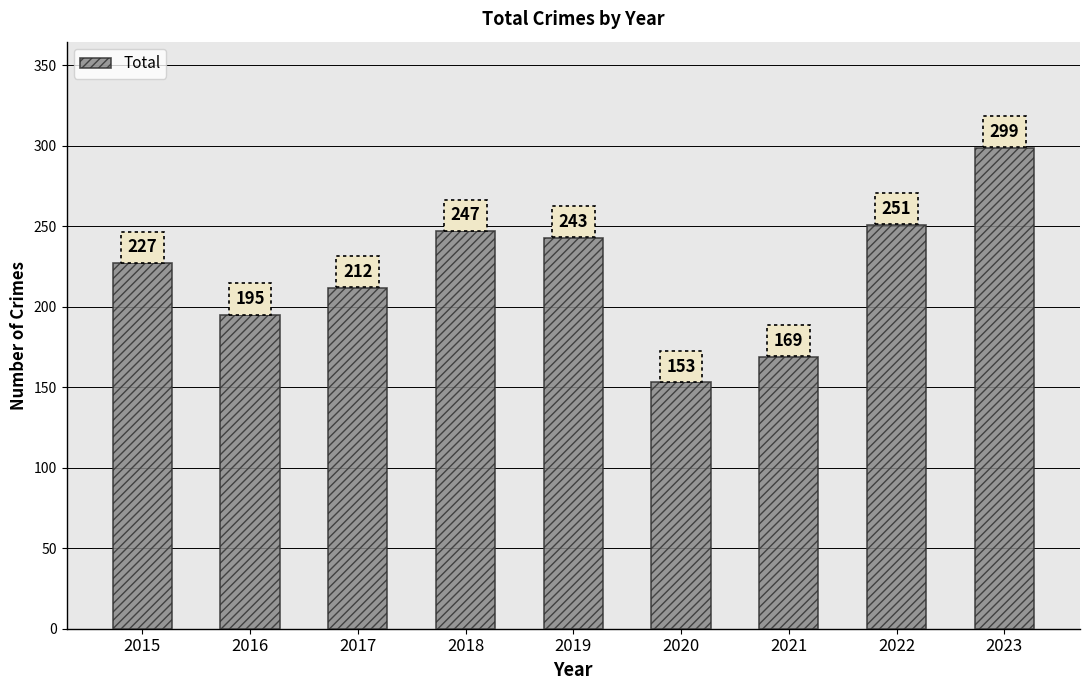

What is the change in value from 2016 to 2021?

-26